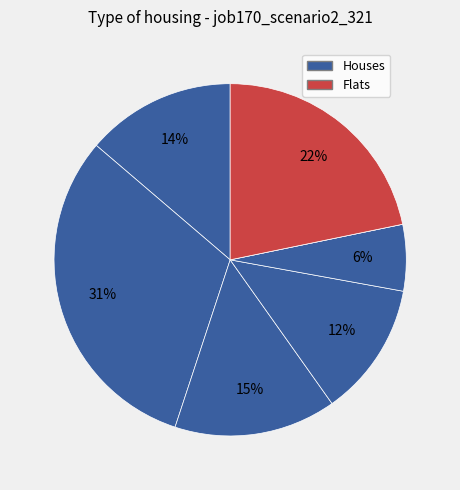

How many slices are in this pie chart?

7